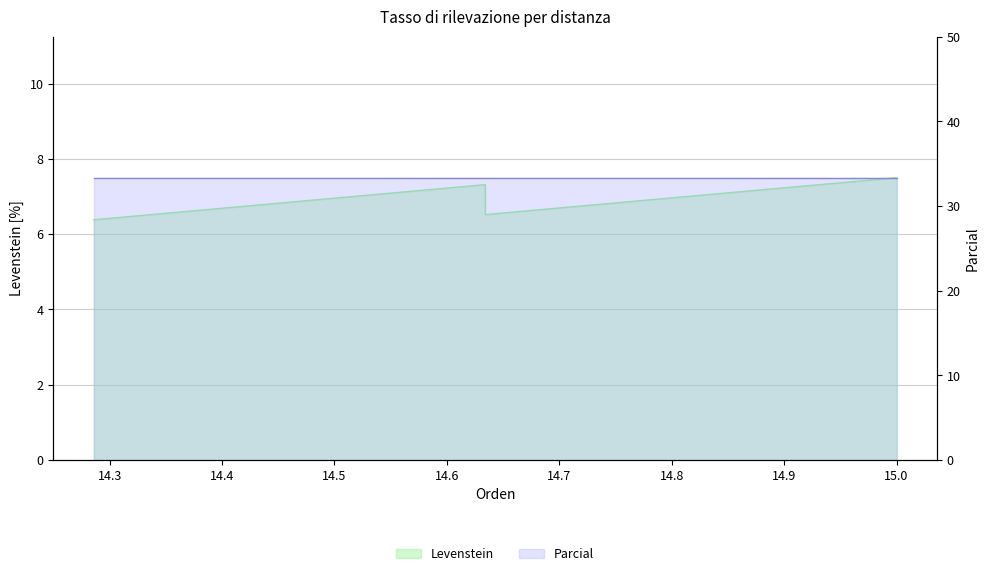

What is the minimum value shown in the chart?

6.4